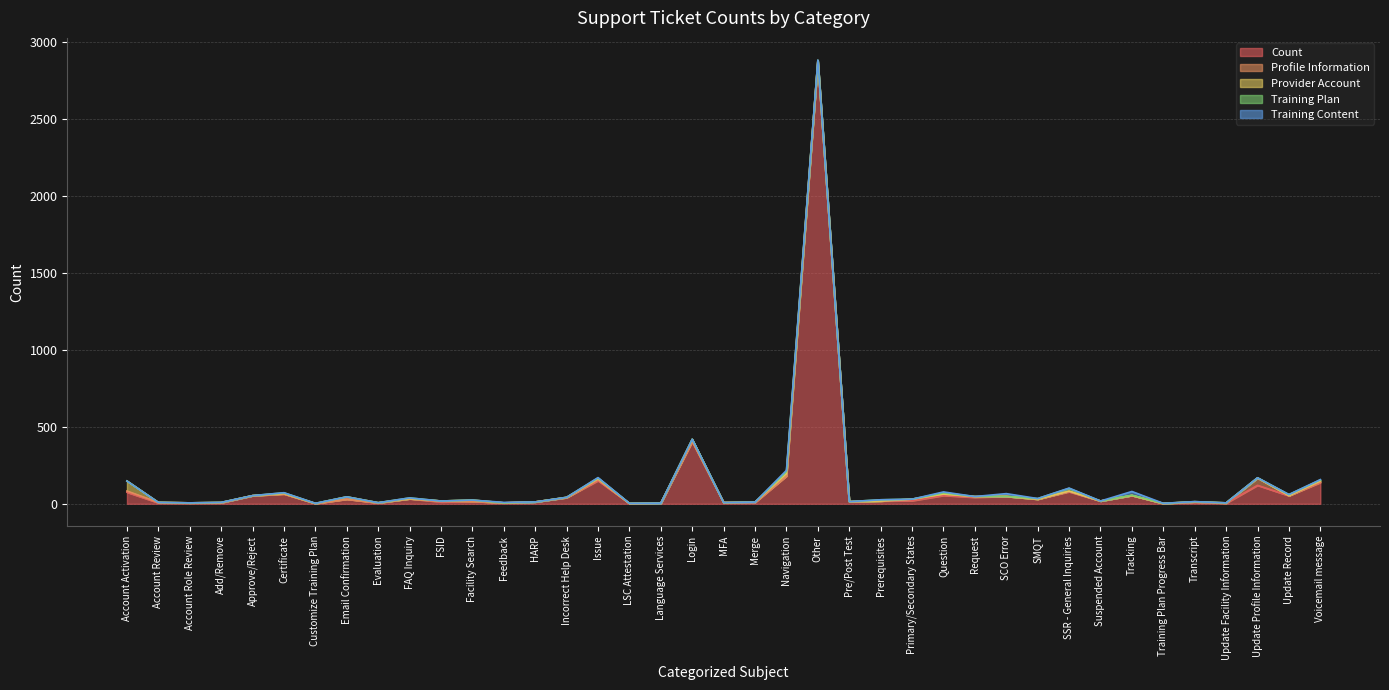

The value of Training Plan at SCO Error is 10. True or false?

False